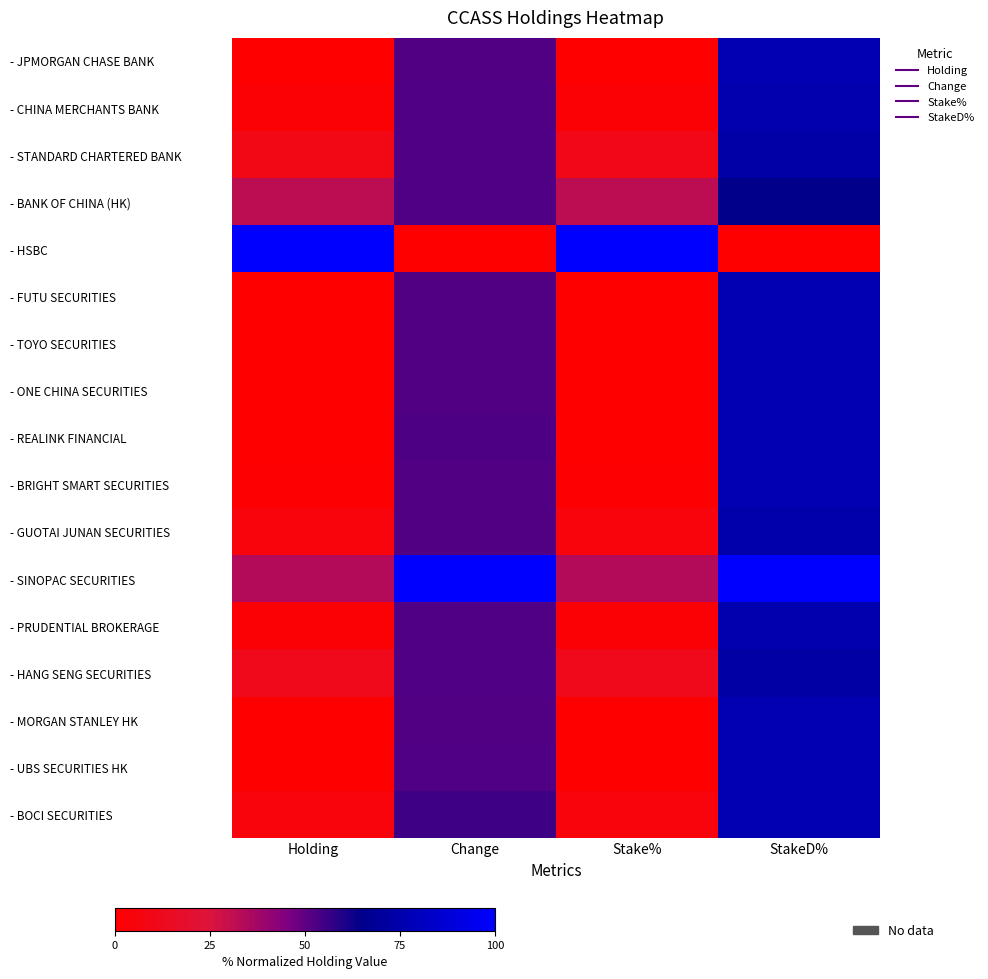

Which series has the largest range (max minus min)?

- HSBC